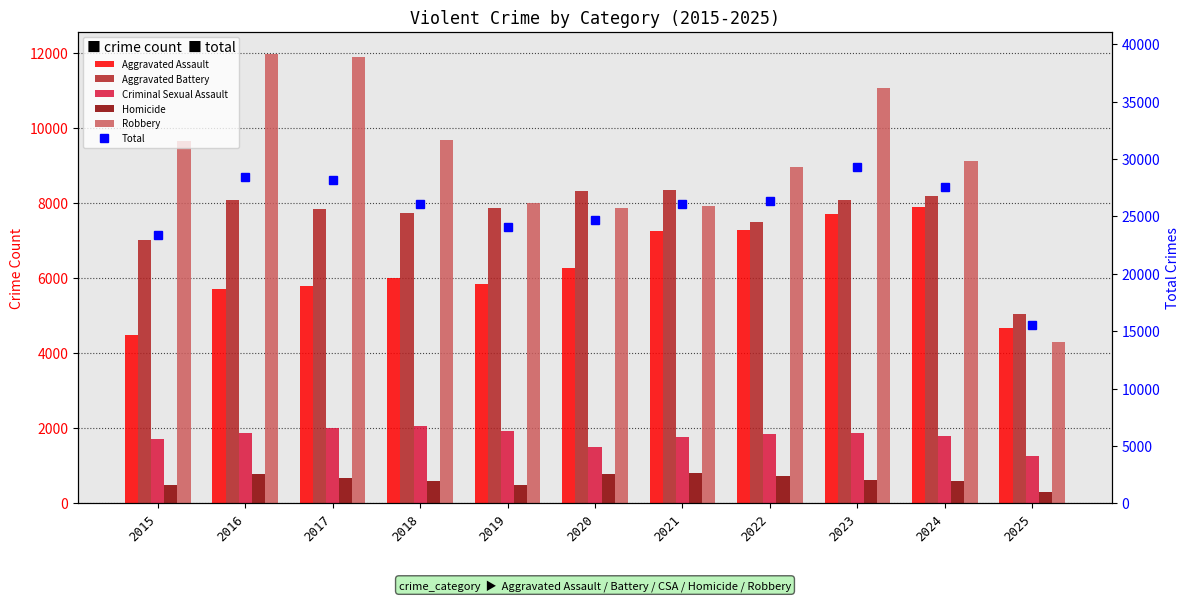

Which label corresponds to the largest value in the chart?

2023